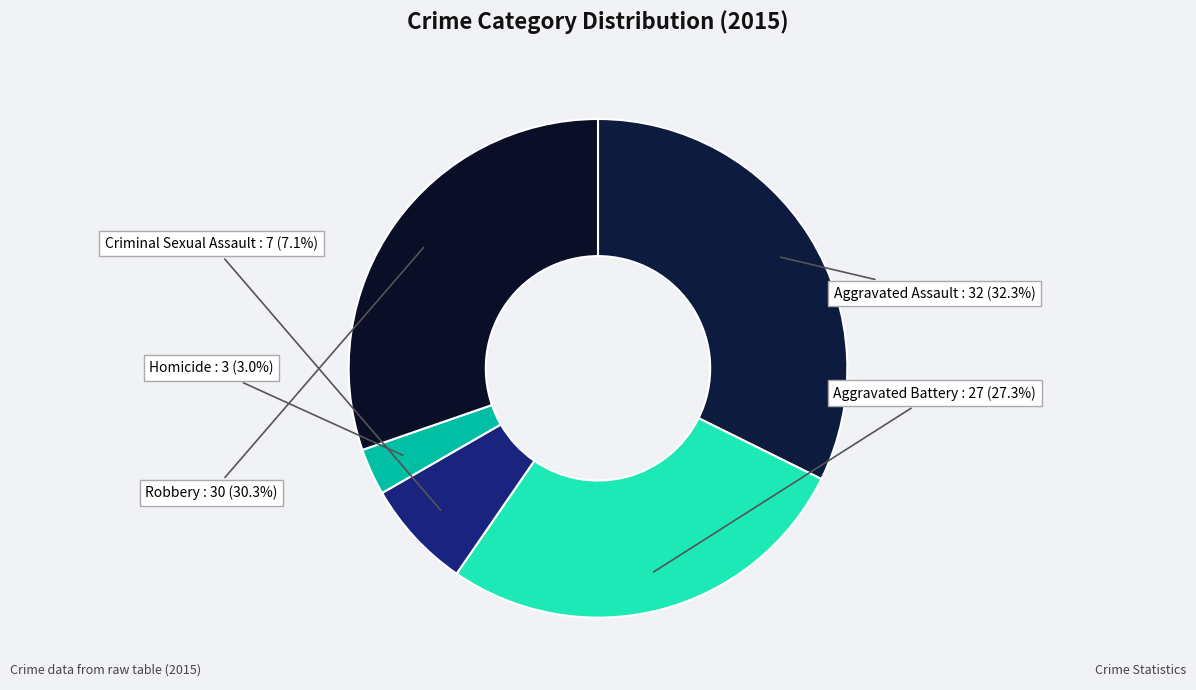

To the nearest percent, what is the average slice percentage?

20%